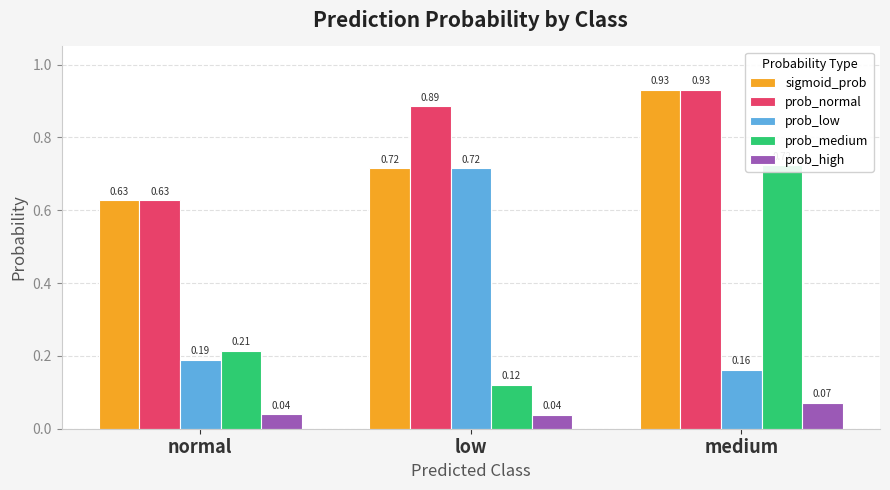

Which label corresponds to the smallest value in the chart?

low